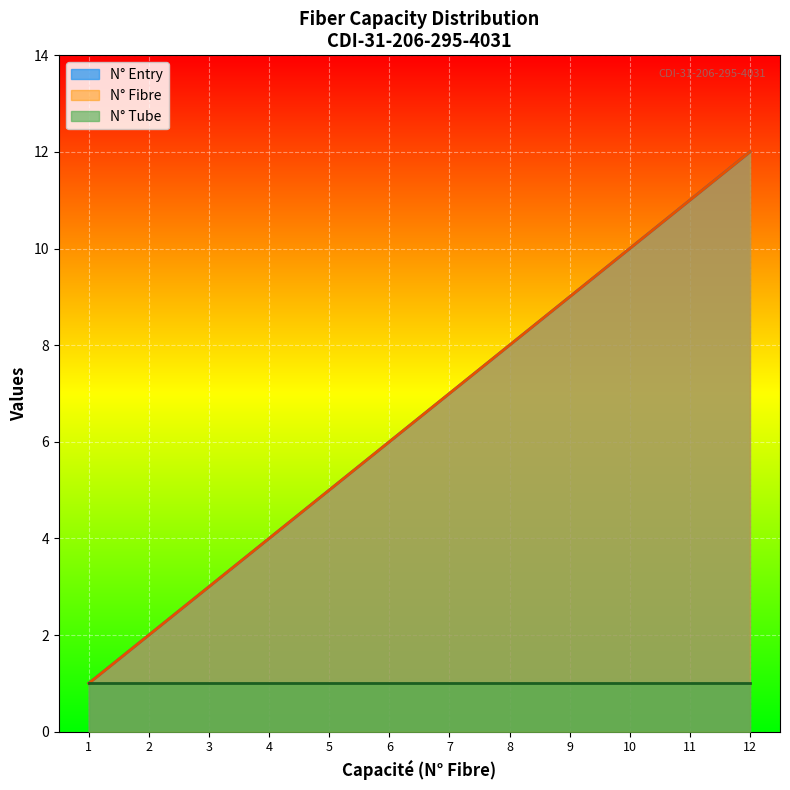

Which series has the largest total across all categories?

N° Entry